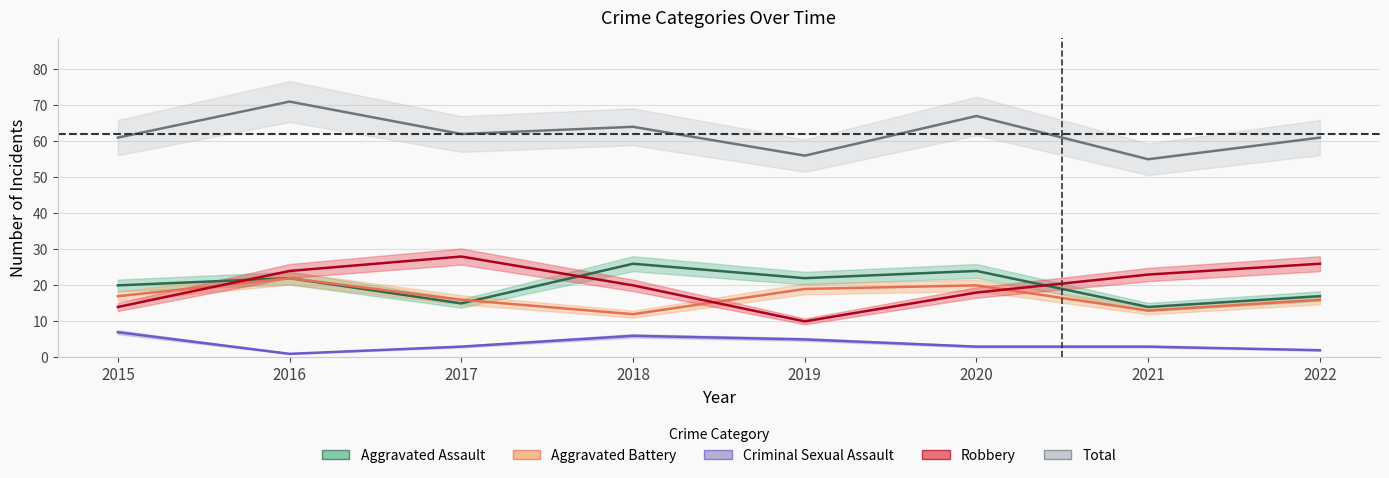

Rank the series by their maximum value, from highest to lowest.

Total, Robbery, Aggravated Assault, Aggravated Battery, Criminal Sexual Assault